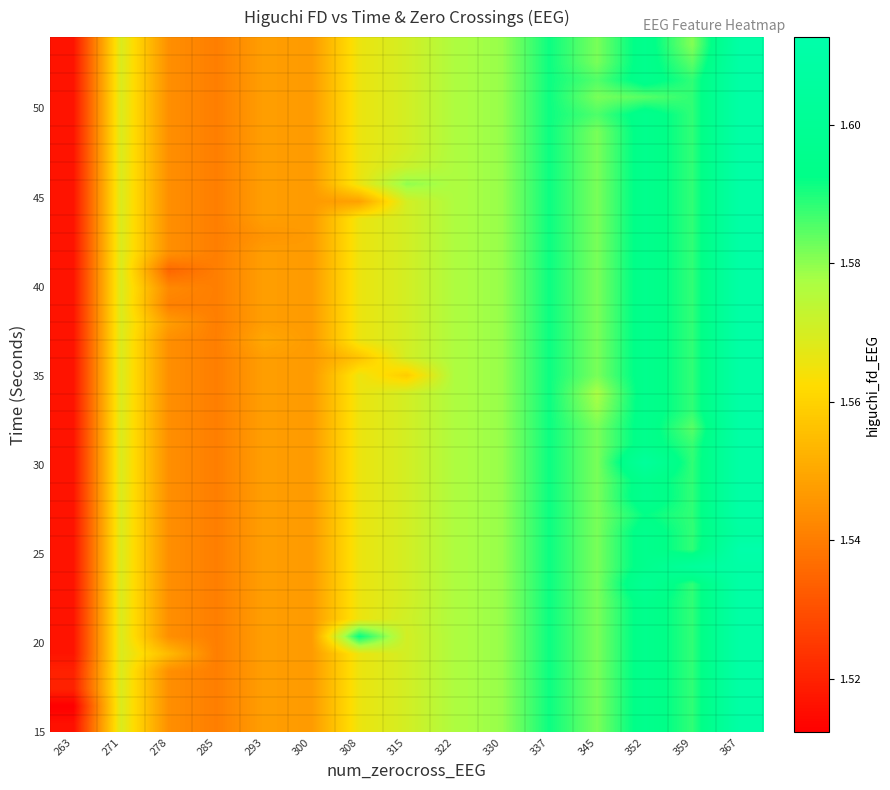

At how many categories does at least one series exceed 1?

15